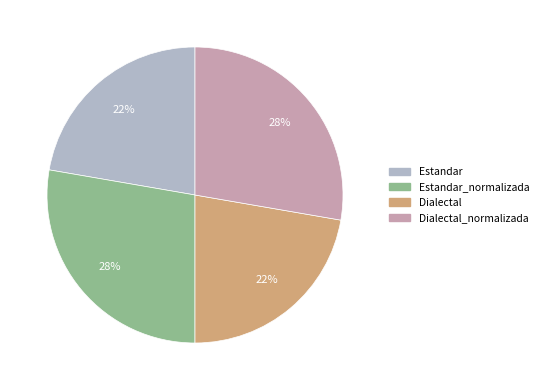

To the nearest percent, what percentage of the pie is Dialectal?

22%